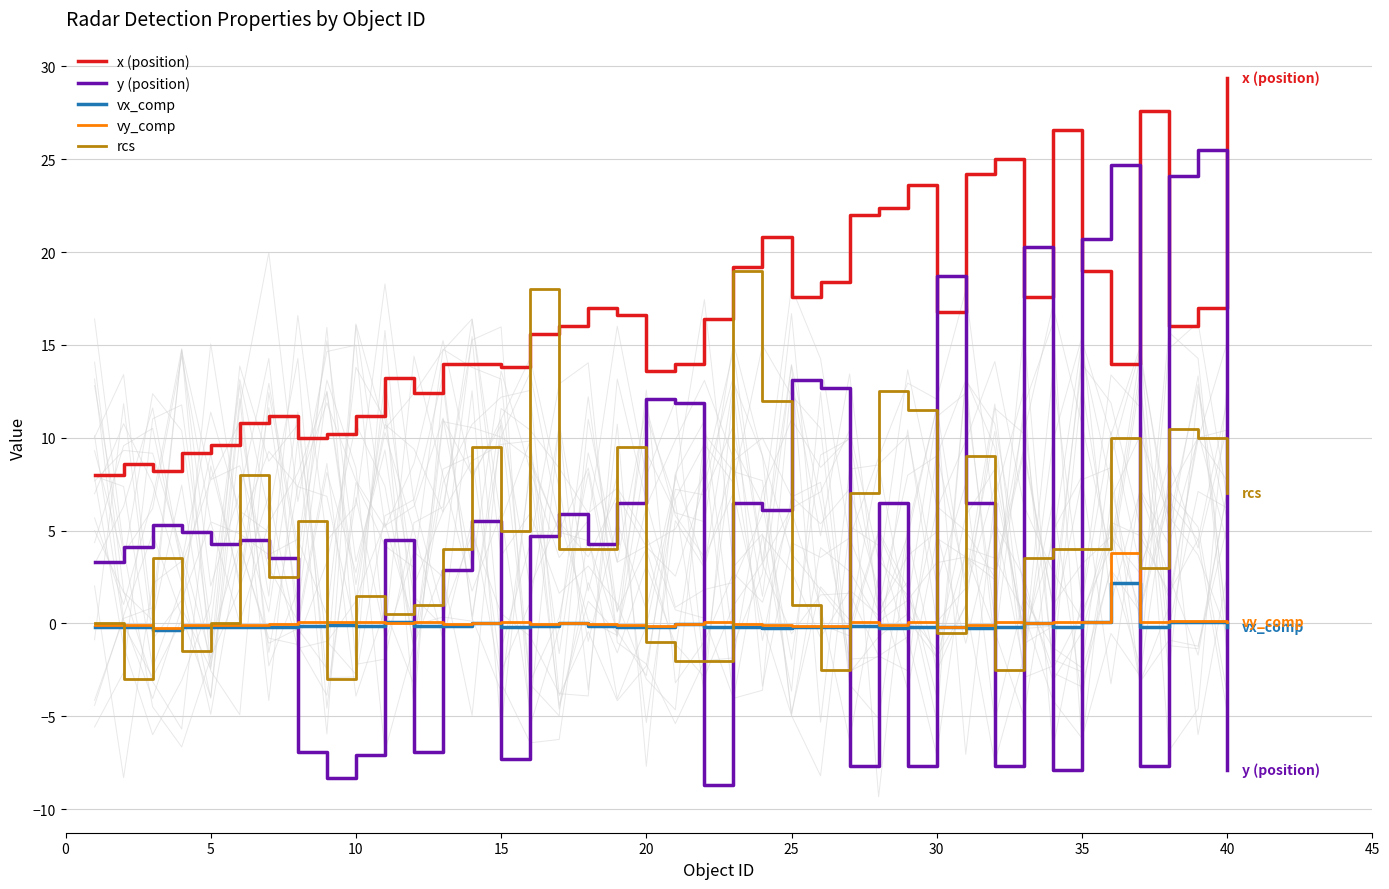

Rank the series by their maximum value, from lowest to highest.

vx_comp, vy_comp, rcs, y (position), x (position)